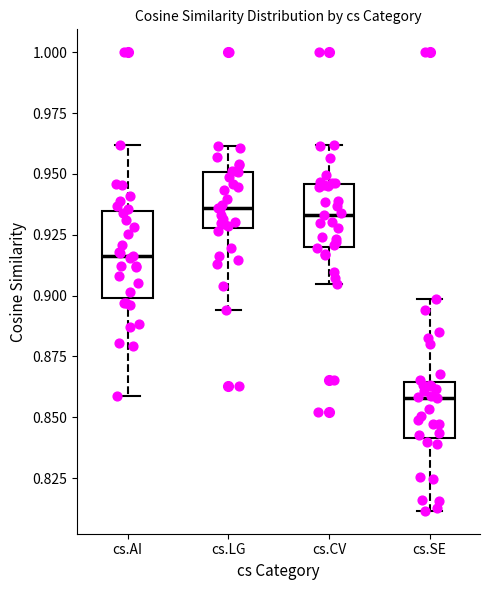

Which box is the tallest, from its lower edge to its upper edge?

cs.AI